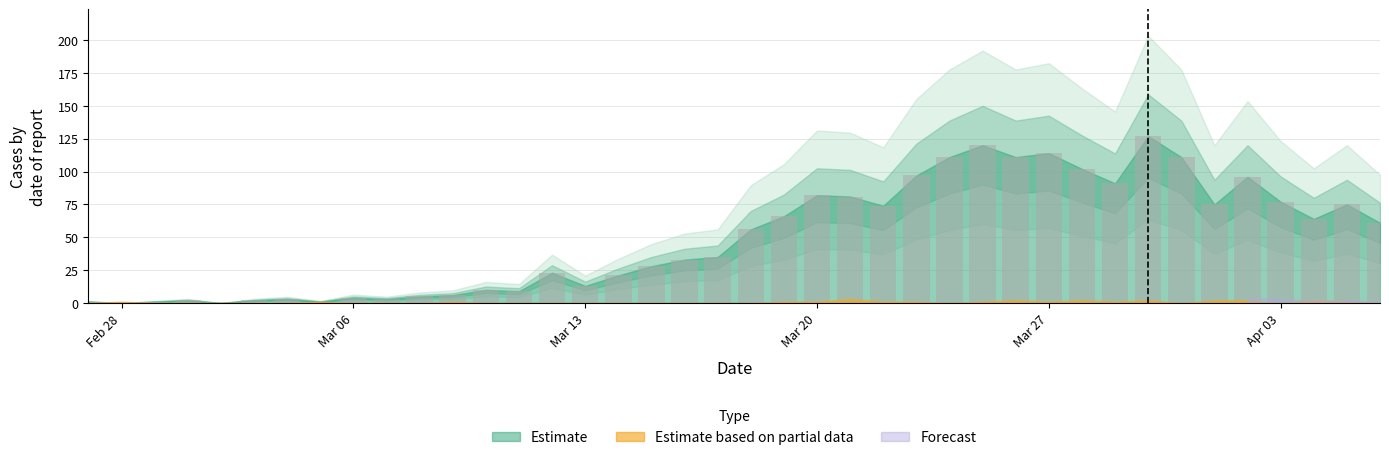

What is the sum of all values?

1991